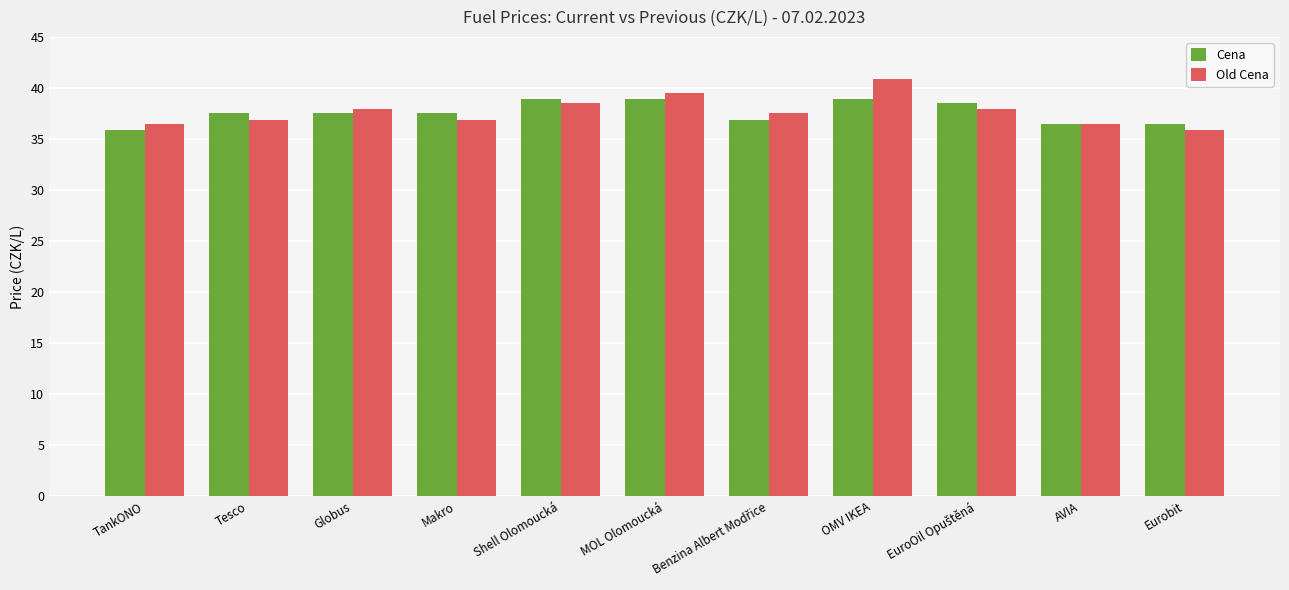

Read the Old Cena value at OMV IKEA.

40.9